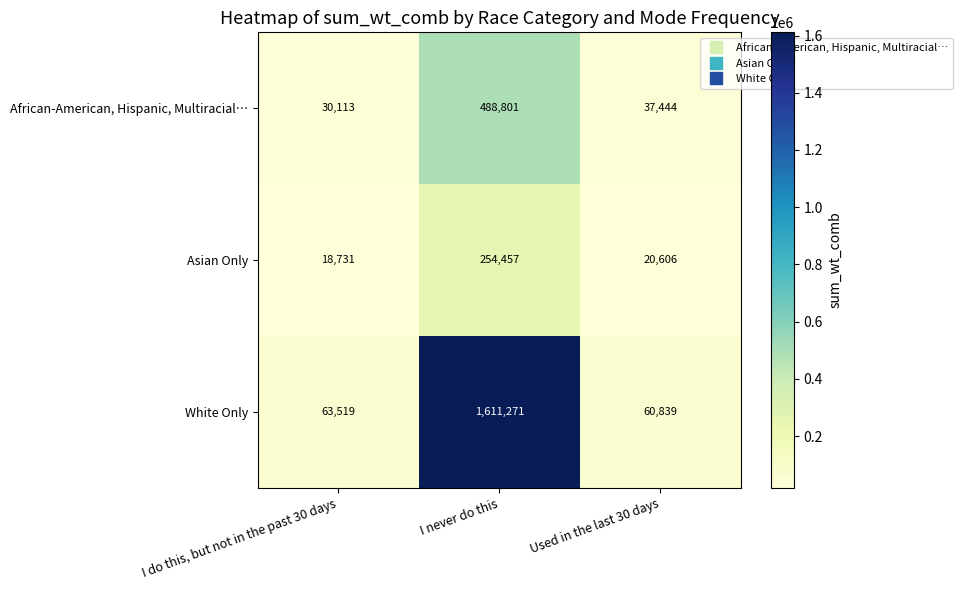

What is the spread (max minus min) of values at Used in the last 30 days?

40233